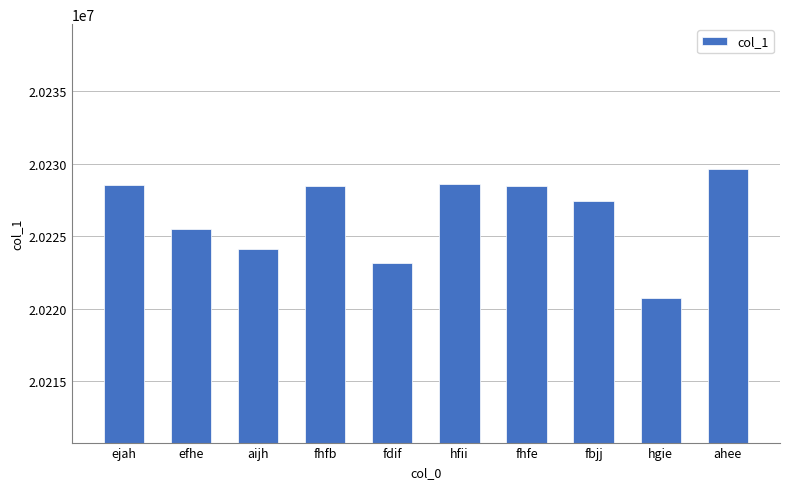

Approximately how many times larger is the value at fbjj compared to efhe?

1.0